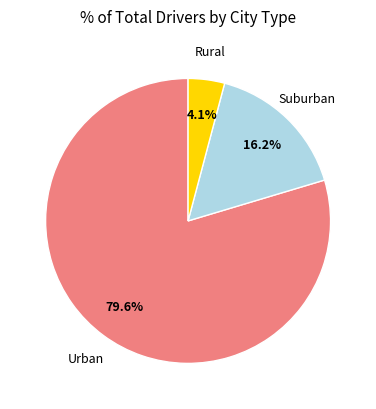

Rank the categories by value from highest to lowest.

Urban, Suburban, Rural